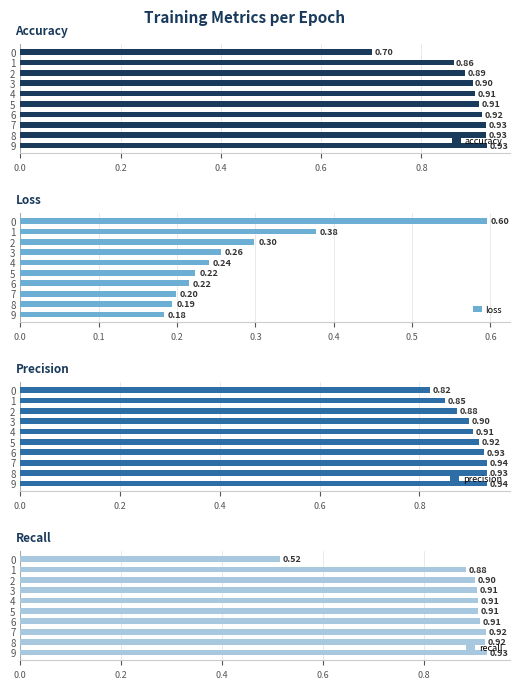

At which category is the sum across all series the highest?

7